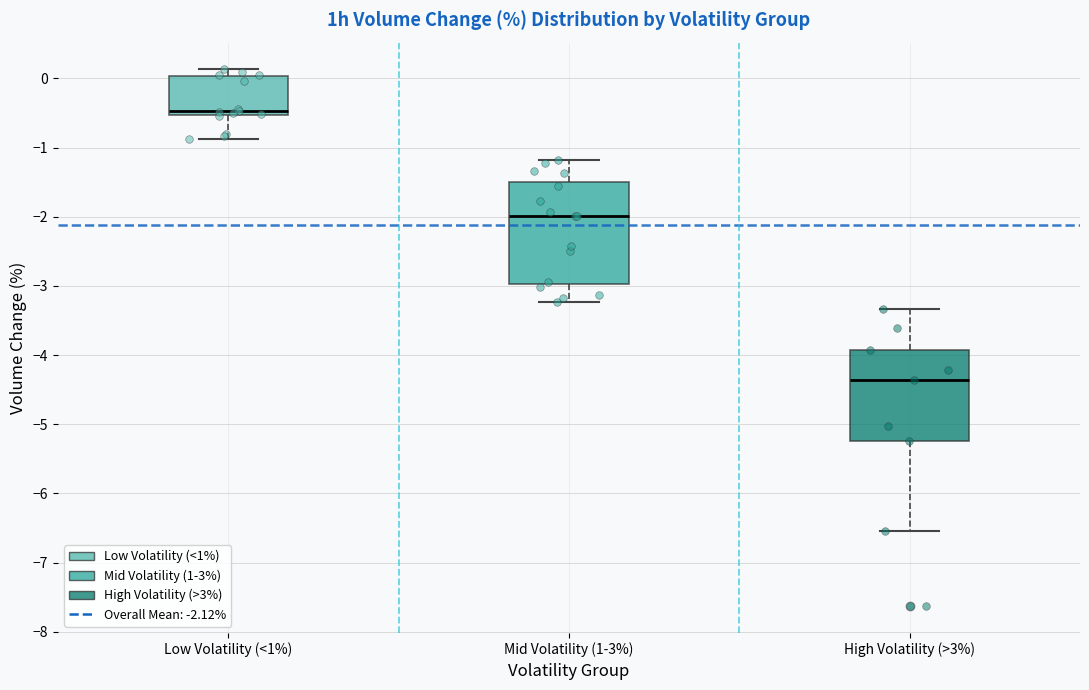

Comparing the boxes themselves (not the whiskers), which one is the tallest?

Mid Volatility (1-3%)